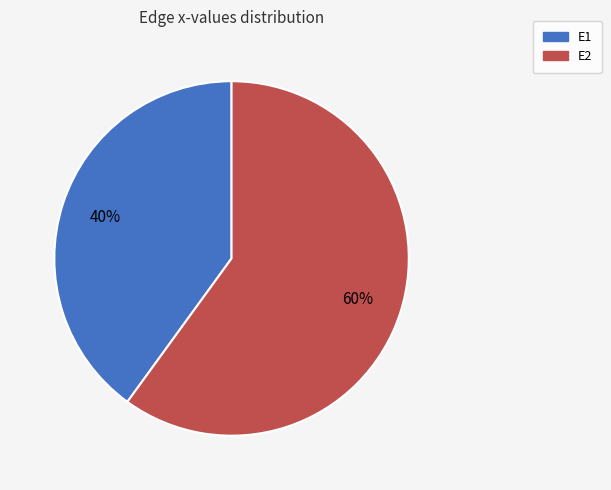

Is the sum of E1 and E2 greater than half?

Yes